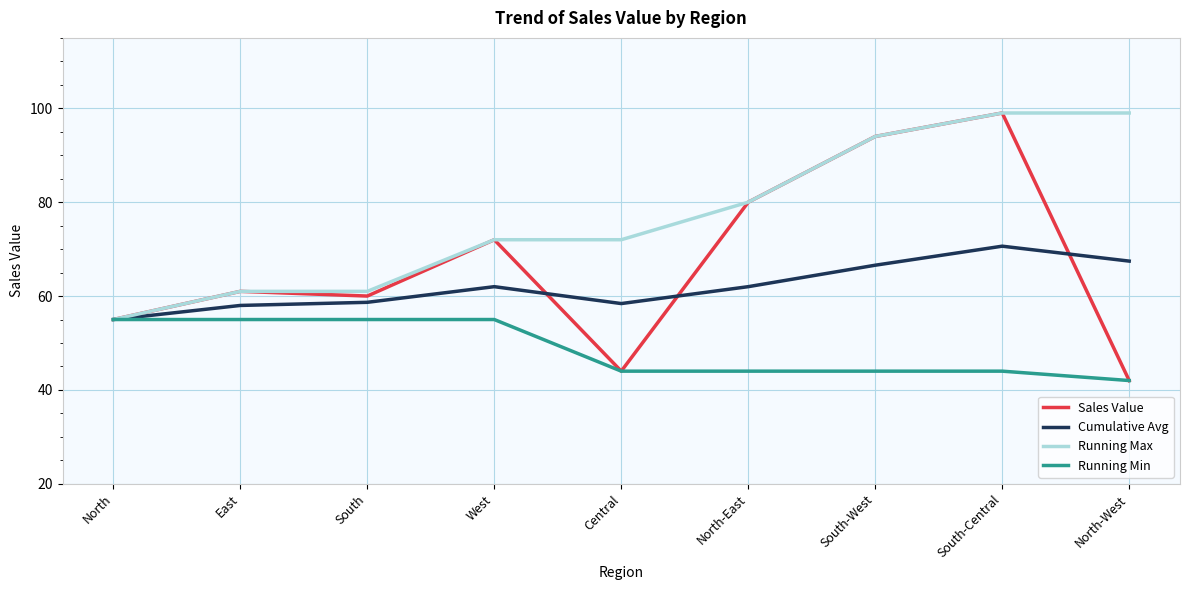

What position from the right is East?

8